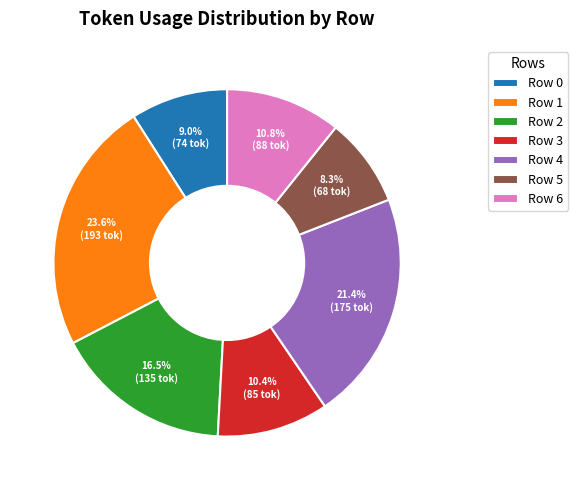

Which category has the smallest portion of the pie?

Row 5